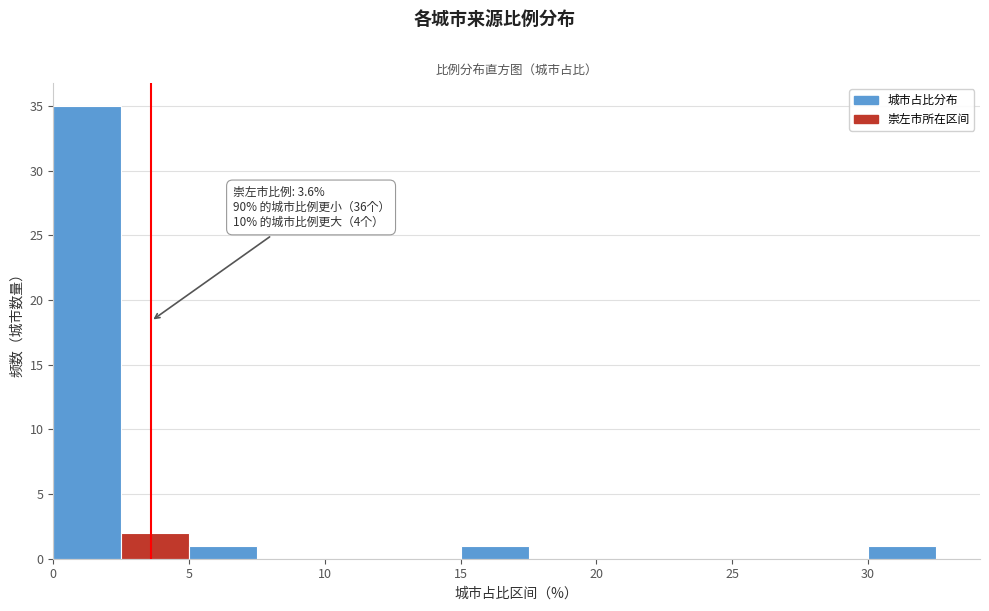

Over which range of the x-axis is the bar tallest?

0.0 to 2.5